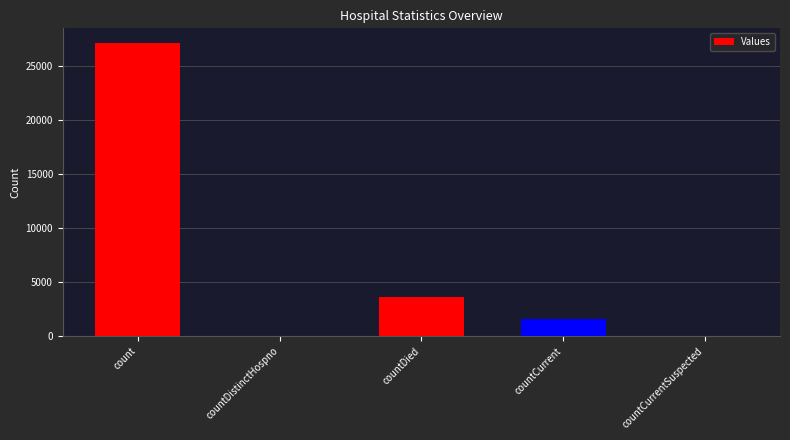

What is the sum of all values?

32402